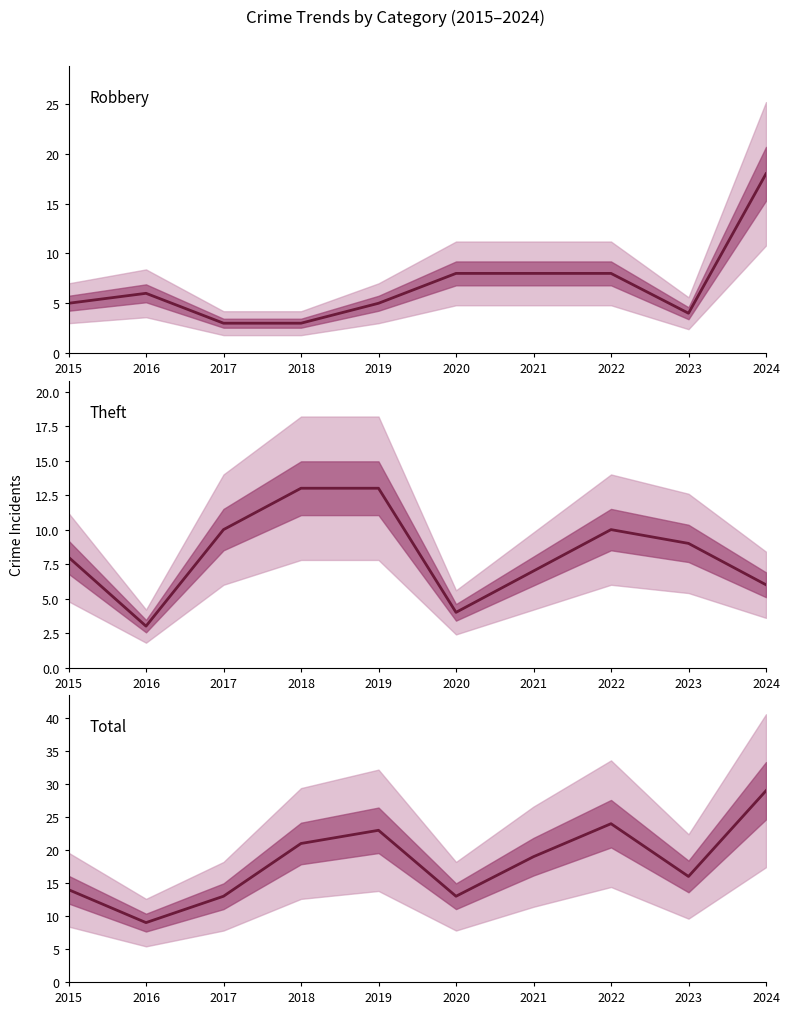

What is the minimum value shown in the chart?

3